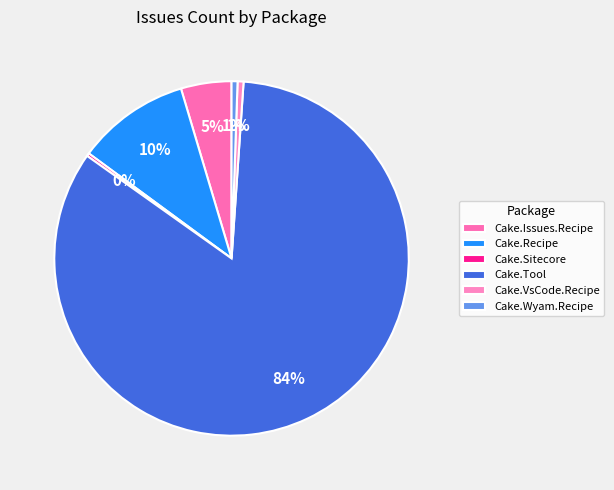

To the nearest percent, what percentage of the pie is Cake.Recipe?

10%